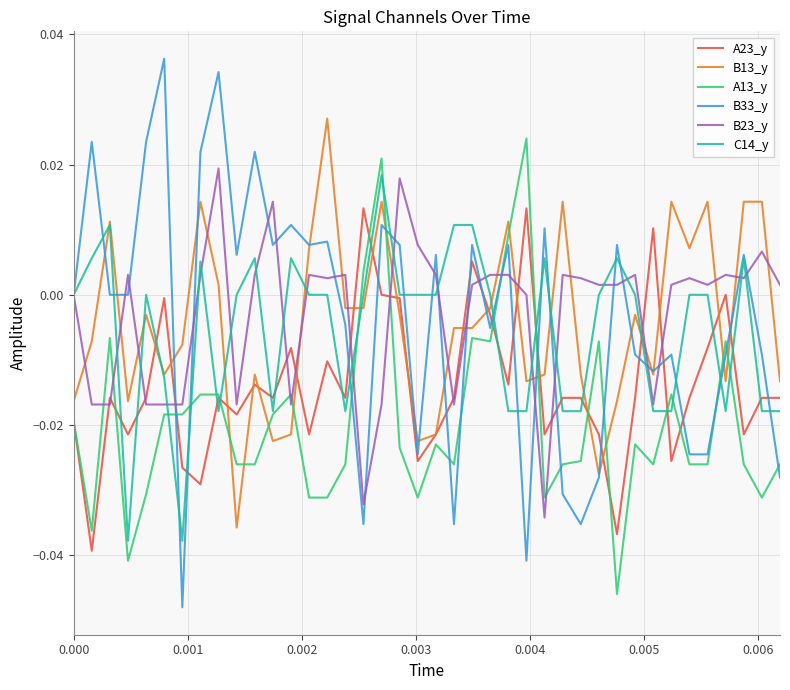

How many lines are shown in the chart?

6